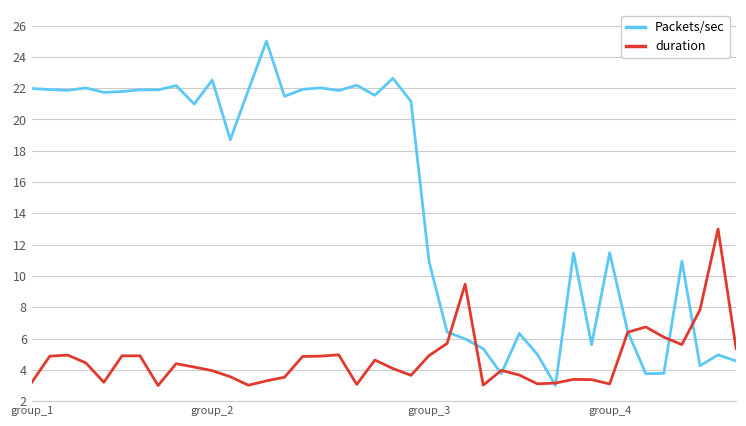

Which series has the largest range (max minus min)?

Packets/sec